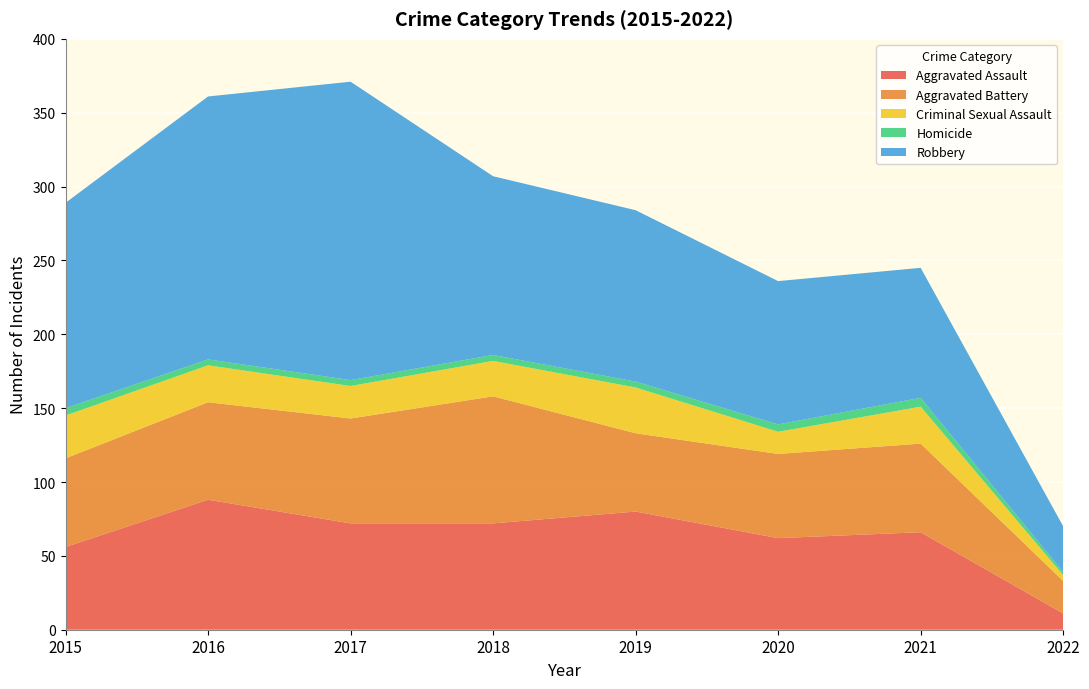

Reading left to right, list all the values displayed in this chart.

Aggravated Assault: 2015=56	2016=88	2017=72	2018=72	2019=80	2020=62	2021=66	2022=11
Aggravated Battery: 2015=60	2016=66	2017=71	2018=86	2019=53	2020=57	2021=60	2022=22
Criminal Sexual Assault: 2015=29	2016=25	2017=22	2018=24	2019=31	2020=15	2021=25	2022=4
Homicide: 2015=5	2016=4	2017=4	2018=4	2019=4	2020=5	2021=6	2022=2
Robbery: 2015=139	2016=178	2017=202	2018=121	2019=116	2020=97	2021=88	2022=31